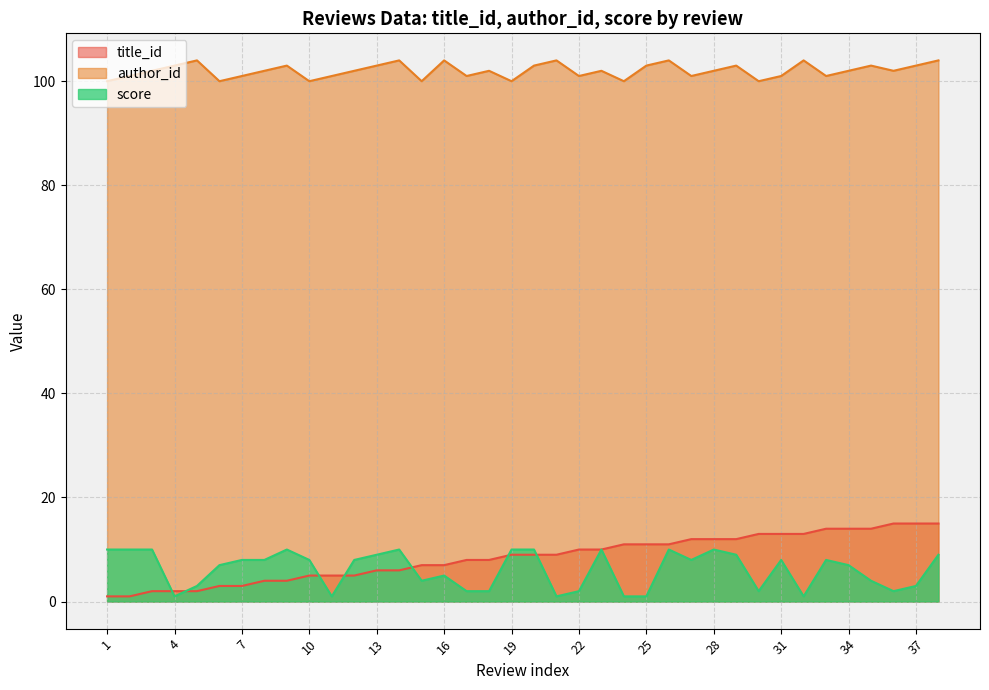

Rank the series by their maximum value, from highest to lowest.

author_id, title_id, score